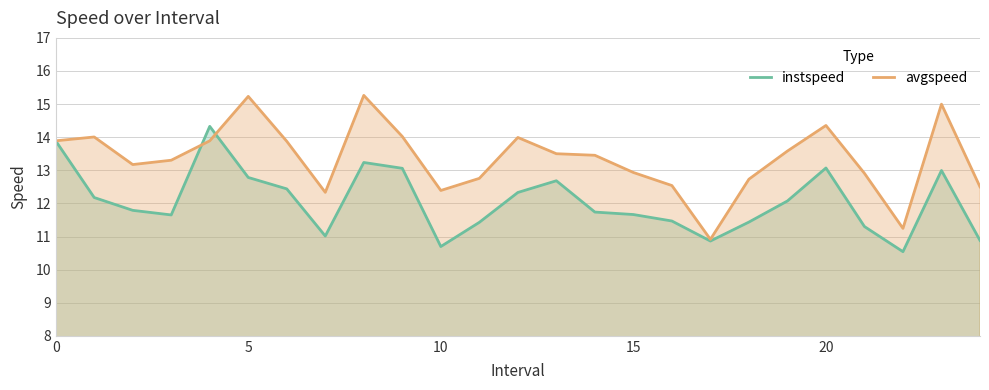

What is the difference between the highest and lowest values at 20?

1.3